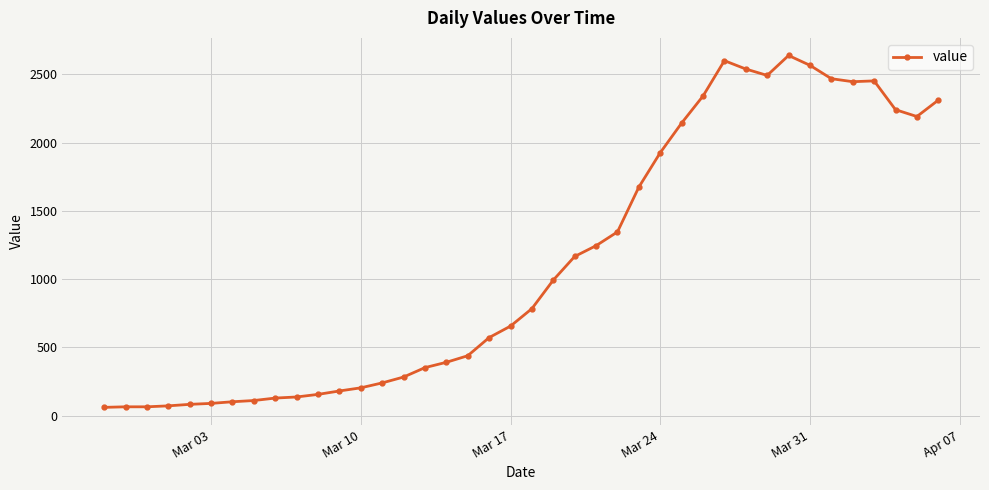

What is the value of the 26th point from the left?

1674